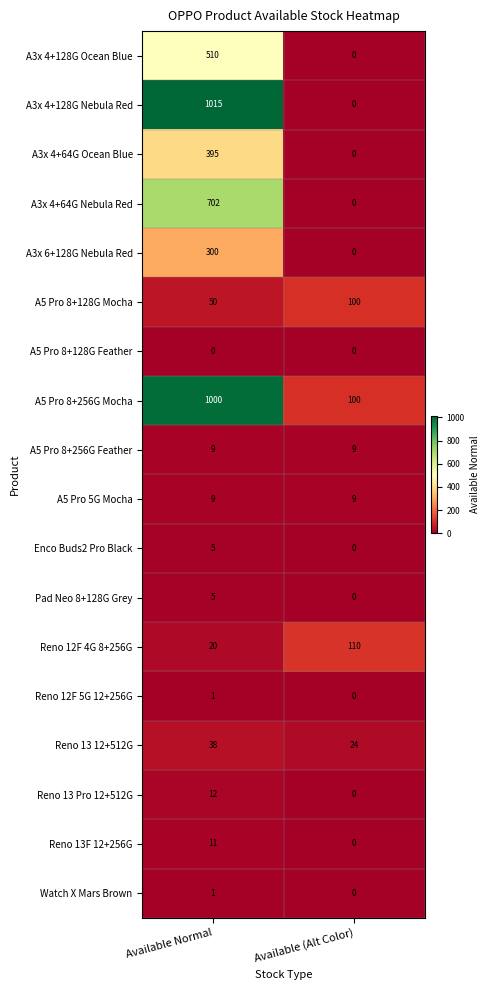

Between Available Normal and Available (Alt Color), which series saw the biggest shift?

A3x 4+128G Nebula Red